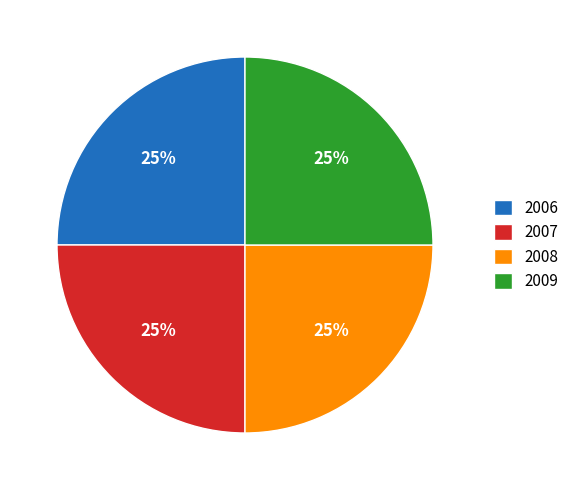

To the nearest percent, what is the combined percentage of 2006 and 2008?

50%